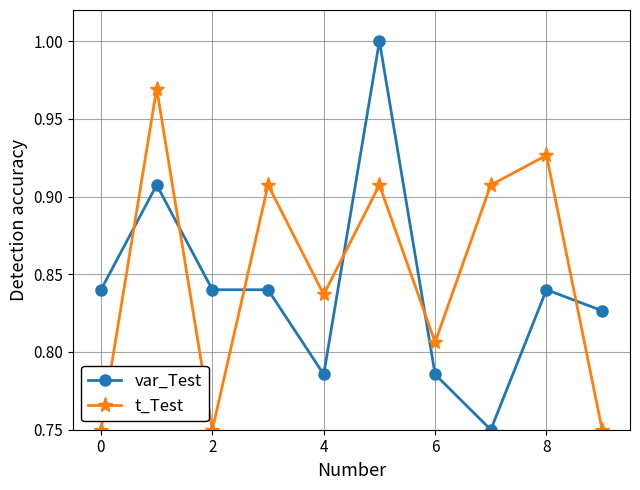

Which series has the largest range (max minus min)?

var_Test